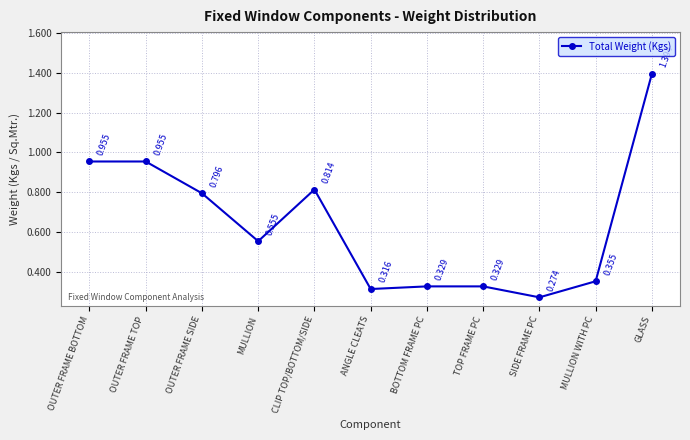

What is the change in value from OUTER FRAME SIDE to MULLION WITH PC?

-0.4